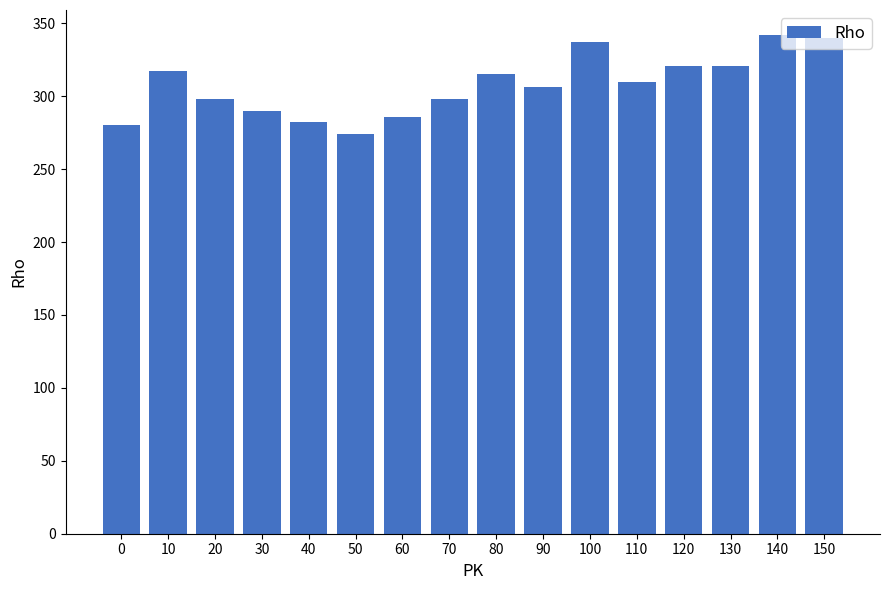

At which category does the chart reach its minimum across all series?

50